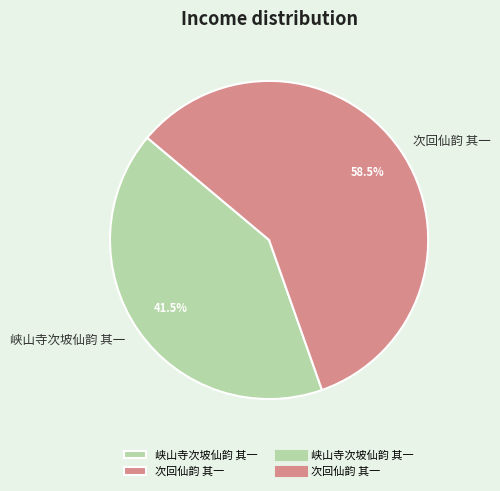

Rank the categories by value from lowest to highest.

峡山寺次坡仙韵 其一, 次回仙韵 其一